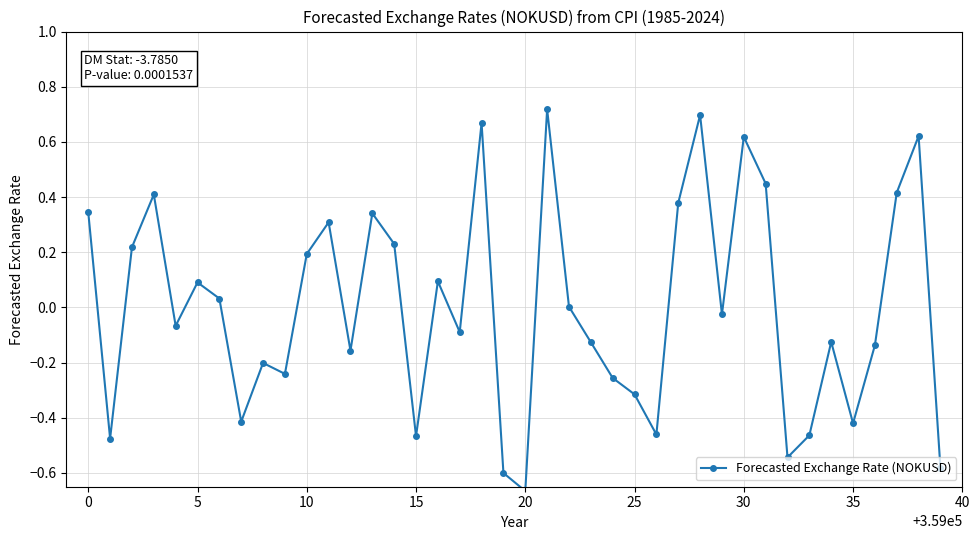

Count the number of categories in the chart.

40